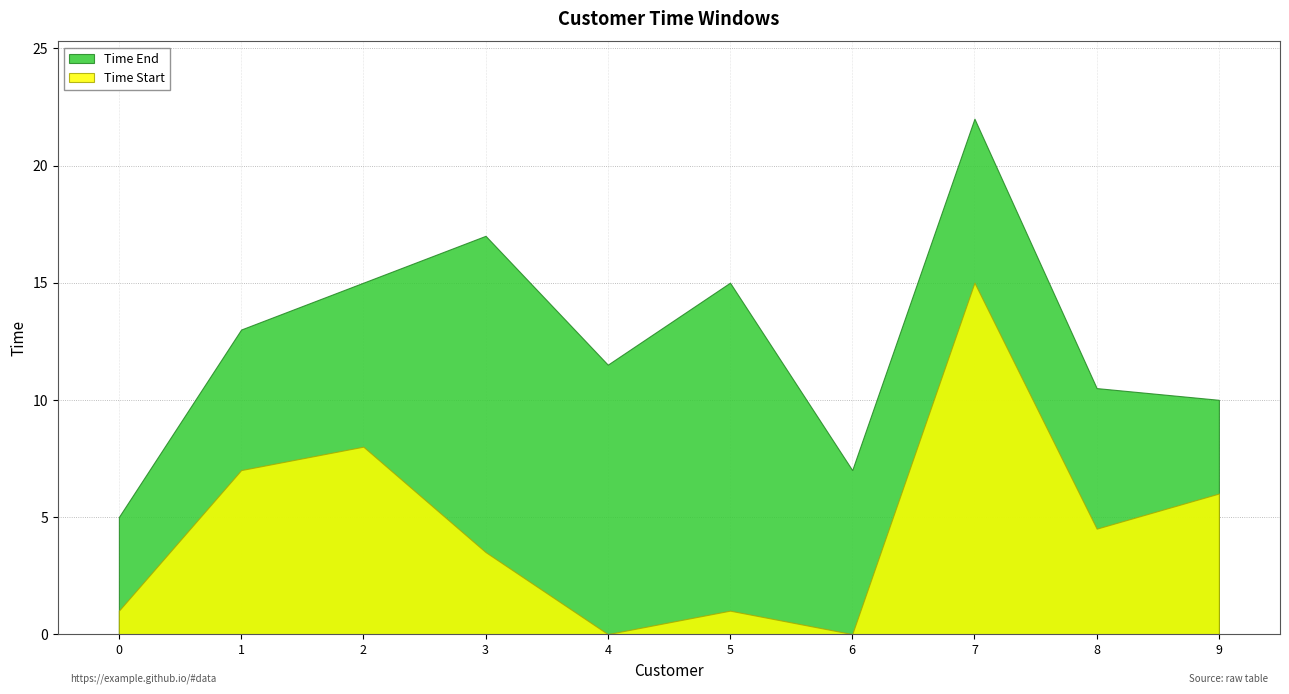

How many data points does each series have?

10